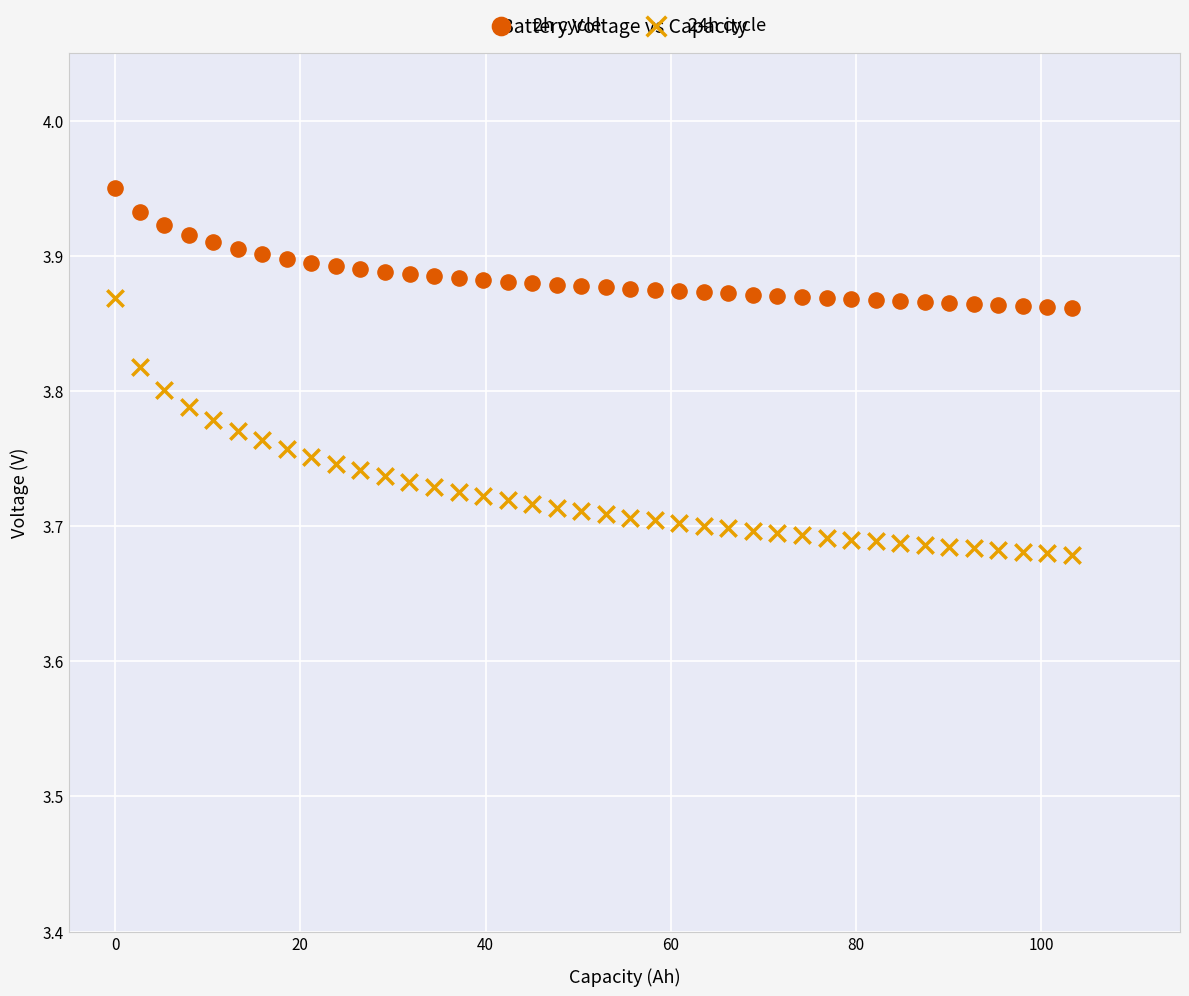

Which series contains the lowest Y value?

24h cycle